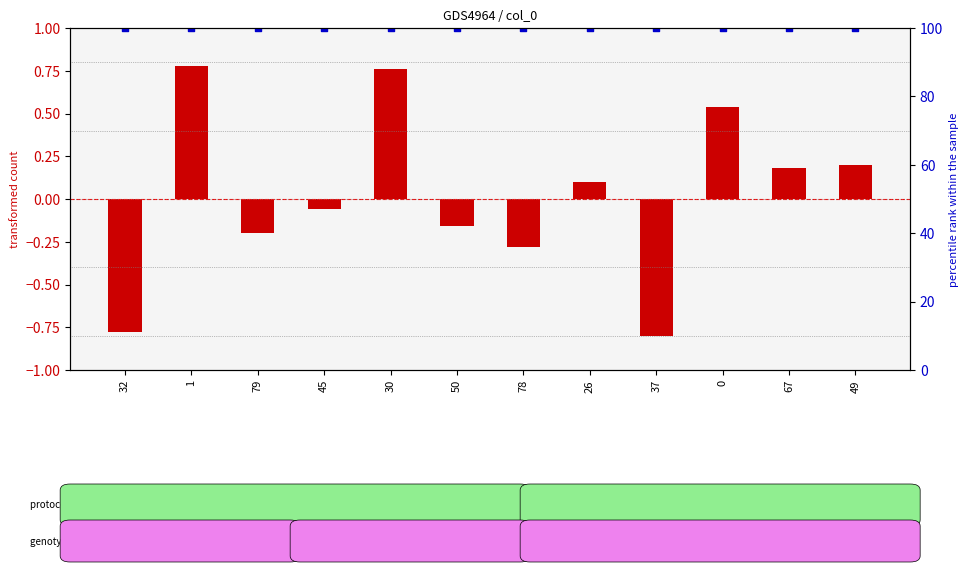

Which series has the widest spread of Y values?

transformed count